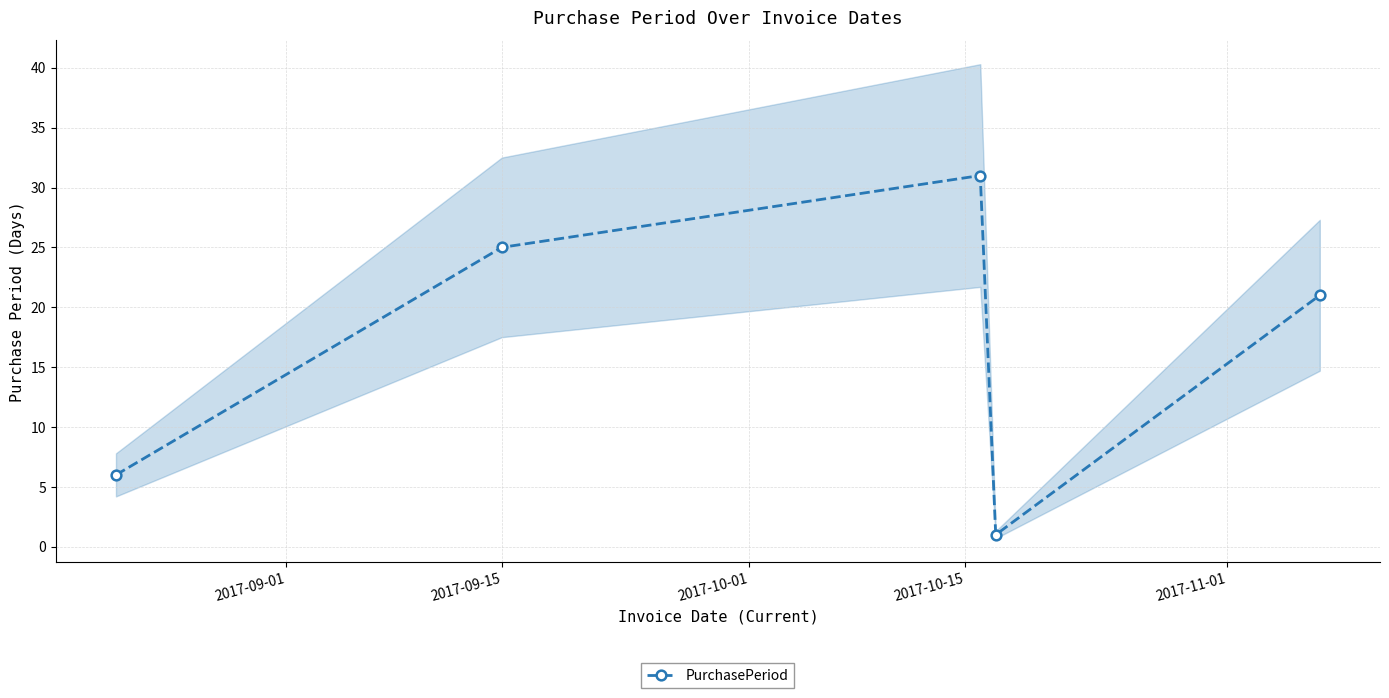

True or false: PurchasePeriod has more than 2 interior local peaks.

False